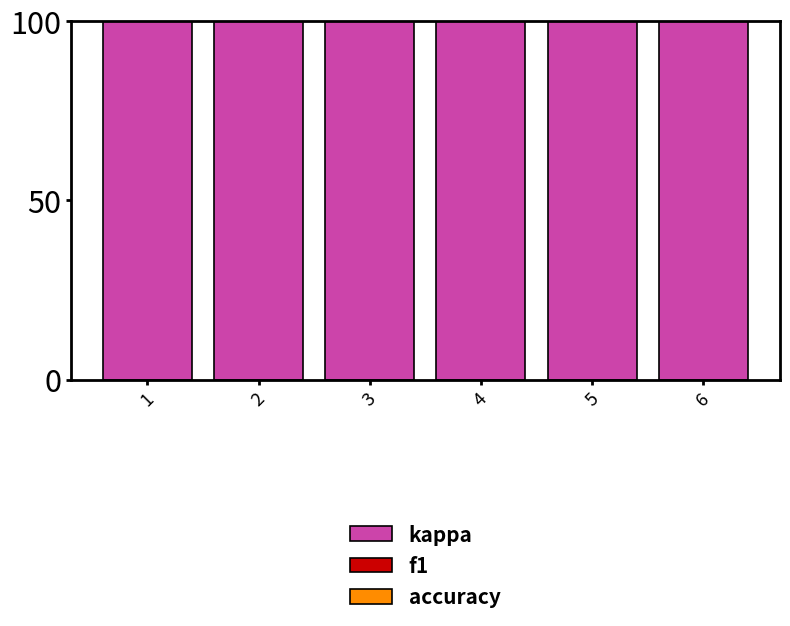

Reading left to right, what are all the values shown in this chart?

kappa: 625.0	3448.0	1644.0	3624.0	2857.0	3571.0
f1: 47.2	28.2	27.1	32.5	63.3	67.5
accuracy: 44.4	30.8	32.0	32.4	60.0	66.7